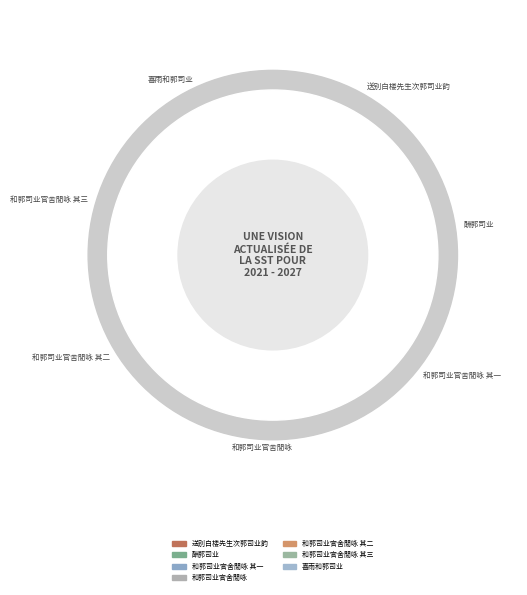

What is the change in value from 送别白楼先生次郭司业韵 to 酬郭司业?

-133653